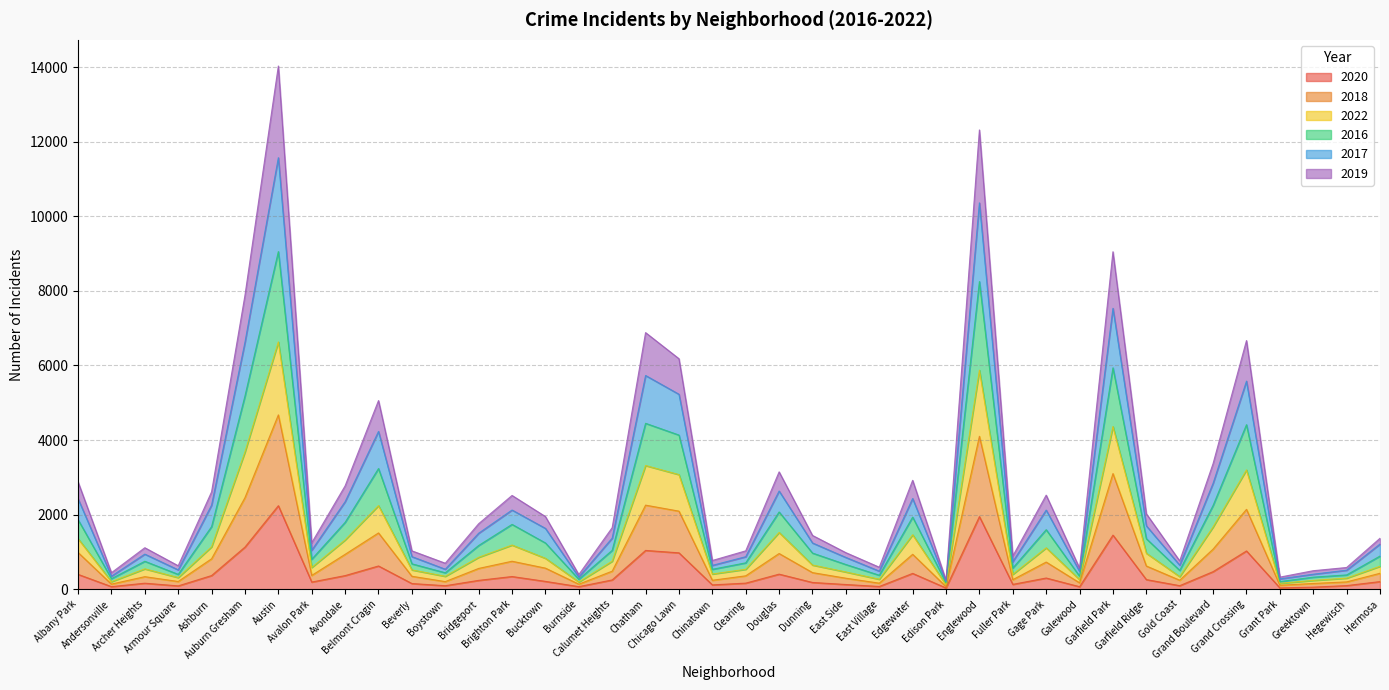

At which category is the sum across all series the highest?

Austin